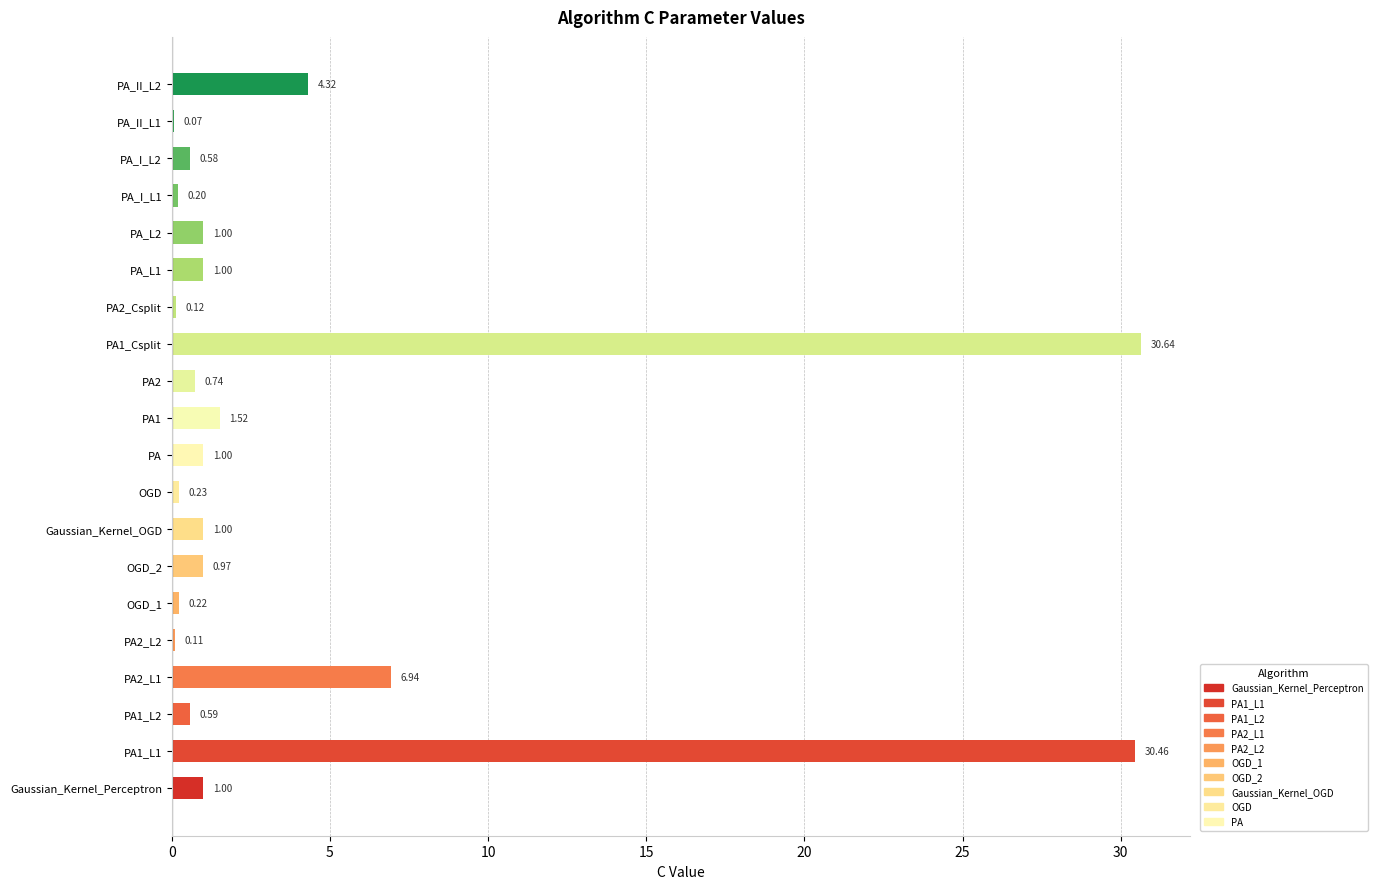

What is the sum of the values at Gaussian_Kernel_Perceptron and PA_I_L1?

1.2